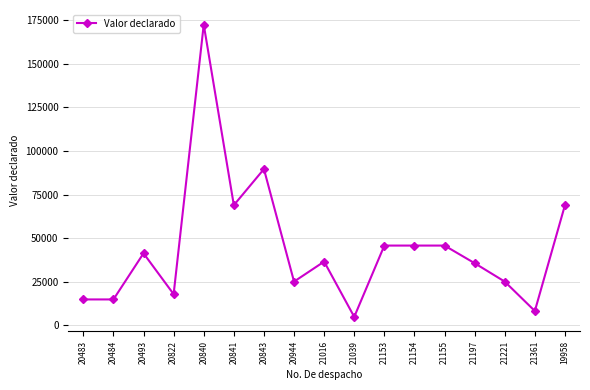

How many values are below 36564?

8